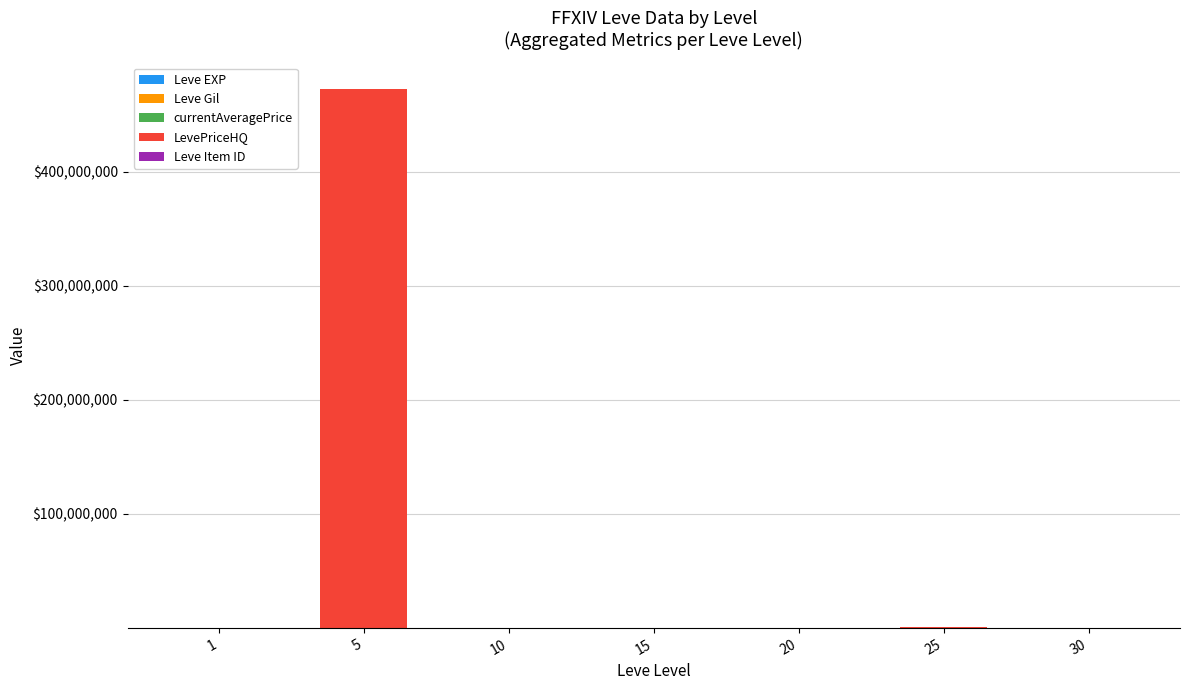

At which category is the sum across all series the highest?

5